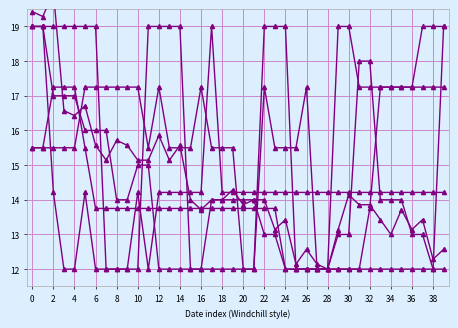

What is the value of the JU_pc point at the 12th from the left?

12.0